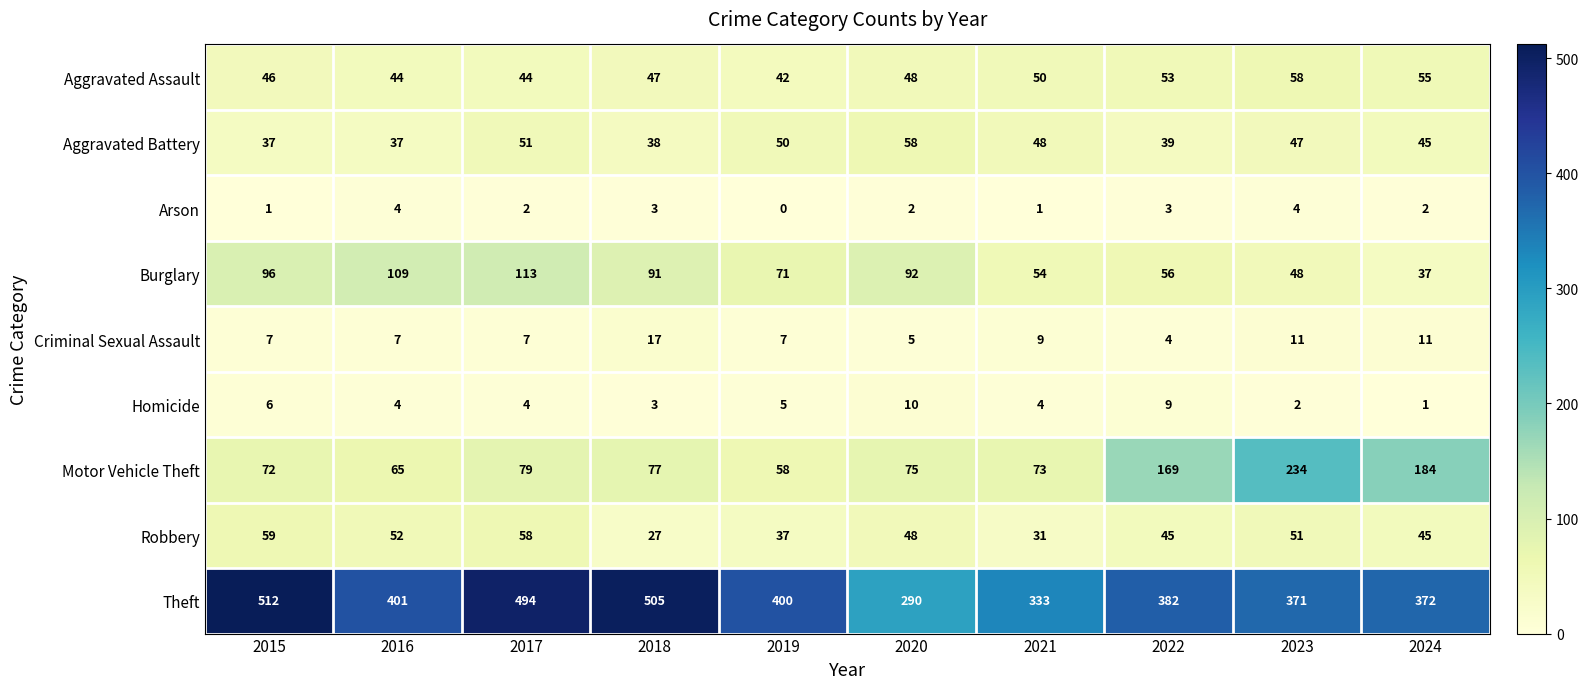

How many categories are shown in the chart?

10